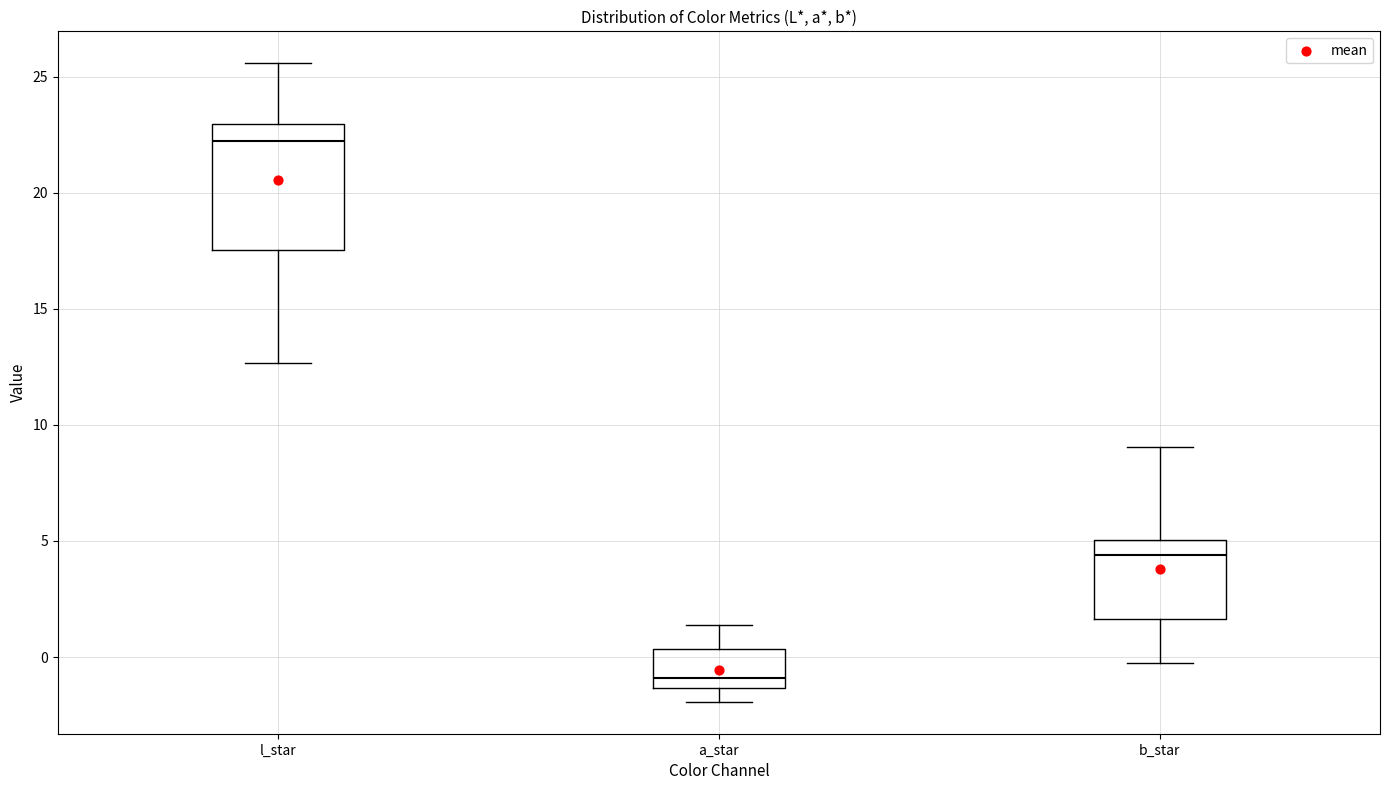

Reading left to right, read every box against the y-axis: the position of its median line, the range the box covers, and the ends of its whiskers. The values are not printed on the chart, so give them approximately, as read against the axis.

l_star: median 22.0, box 17.5 to 23.0, whiskers 12.5 to 25.5
a_star: median -1.0, box -1.5 to 0.5, whiskers -2.0 to 1.5
b_star: median 4.5, box 1.5 to 5.0, whiskers -0.5 to 9.0